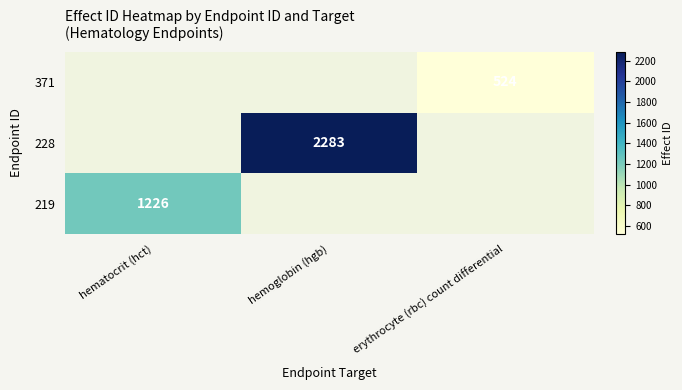

The value of 228 at hemoglobin (hgb) is 809. True or false?

False